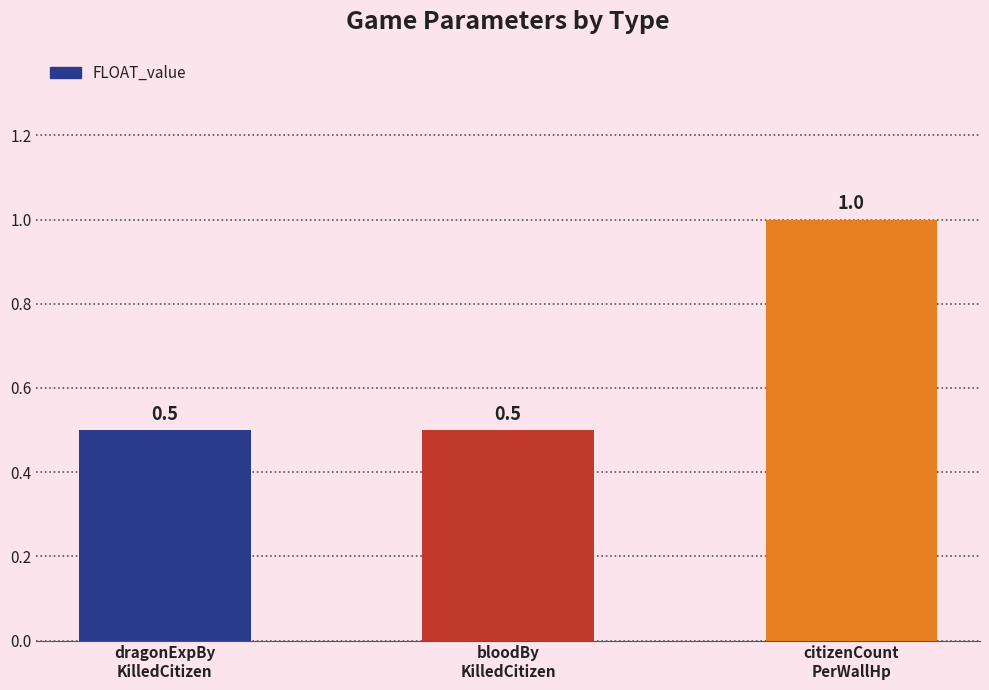

Is it true that the value at dragonExpBy
KilledCitizen is 0.5?

True